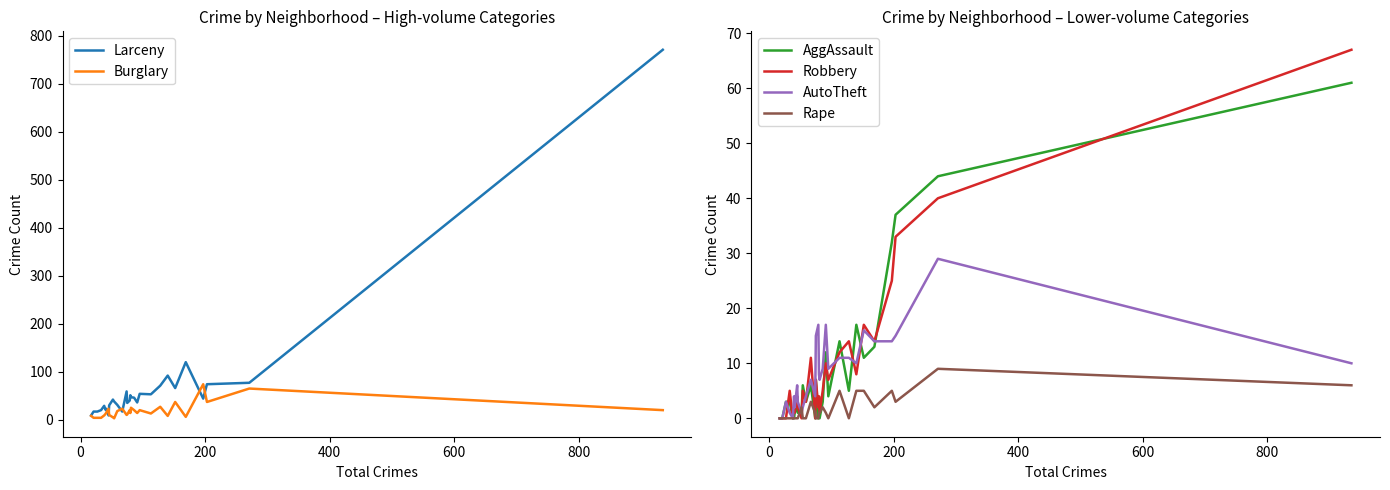

Is the value of Rape at 17 greater than the value of Larceny at 10?

No